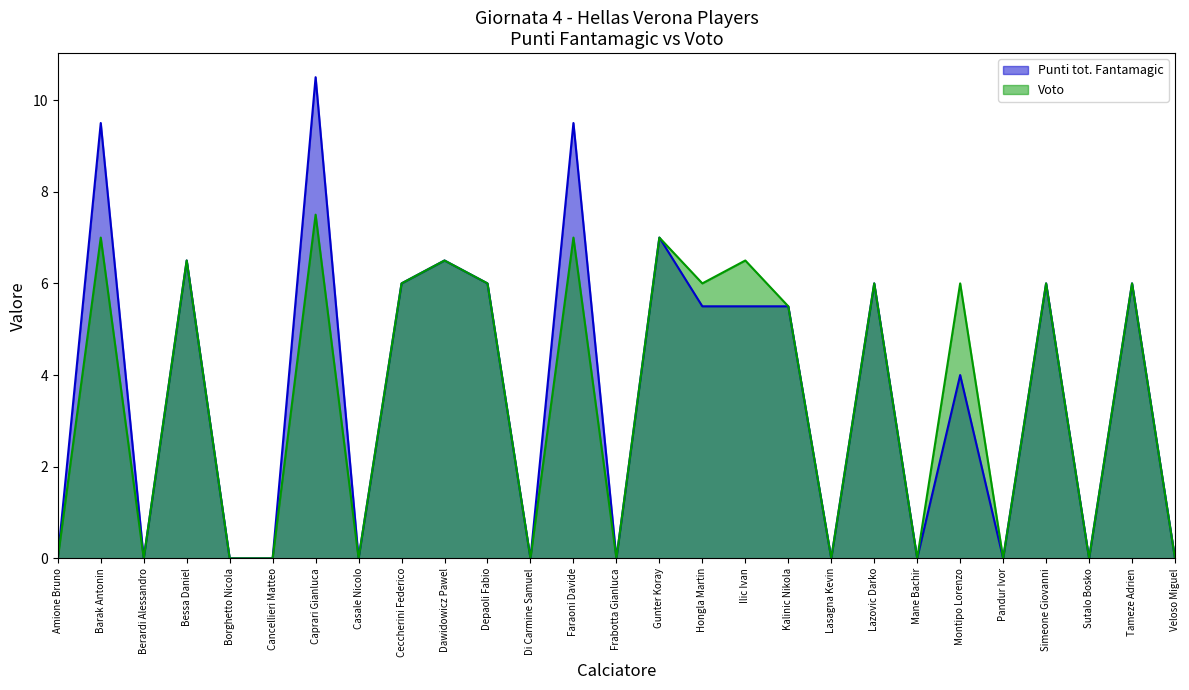

Does the chart have visible grid lines?

No